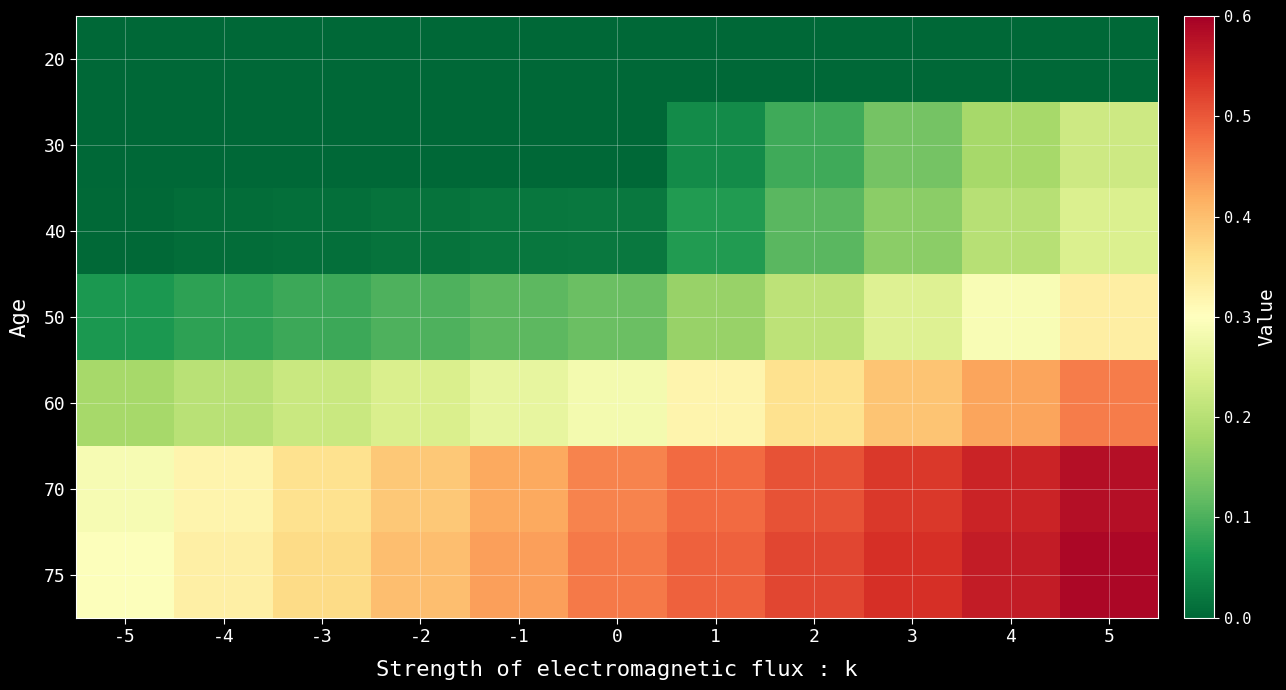

Reading left to right, list all the values displayed in this chart.

20: -5=0.0	-4=0.0	-3=0.0	-2=0.0	-1=0.0	0=0.0	1=0.0	2=0.0	3=0.0	4=0.0	5=0.0
30: -5=0.0	-4=0.0	-3=0.0	-2=0.0	-1=0.0	0=0.0	1=0.0	2=0.1	3=0.1	4=0.2	5=0.2
40: -5=0.0	-4=0.0	-3=0.0	-2=0.0	-1=0.0	0=0.0	1=0.1	2=0.1	3=0.2	4=0.2	5=0.2
50: -5=0.1	-4=0.1	-3=0.1	-2=0.1	-1=0.1	0=0.1	1=0.2	2=0.2	3=0.2	4=0.3	5=0.3
60: -5=0.2	-4=0.2	-3=0.2	-2=0.2	-1=0.3	0=0.3	1=0.3	2=0.4	3=0.4	4=0.4	5=0.5
70: -5=0.3	-4=0.3	-3=0.4	-2=0.4	-1=0.4	0=0.5	1=0.5	2=0.5	3=0.5	4=0.6	5=0.6
75: -5=0.3	-4=0.3	-3=0.4	-2=0.4	-1=0.4	0=0.5	1=0.5	2=0.5	3=0.5	4=0.6	5=0.6